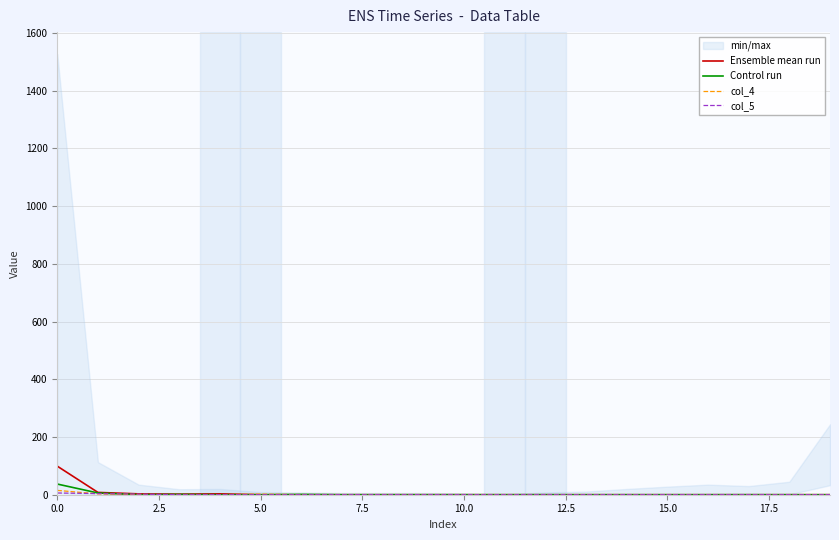

The Ensemble mean run series shows 153 at 0.0. True or false?

False